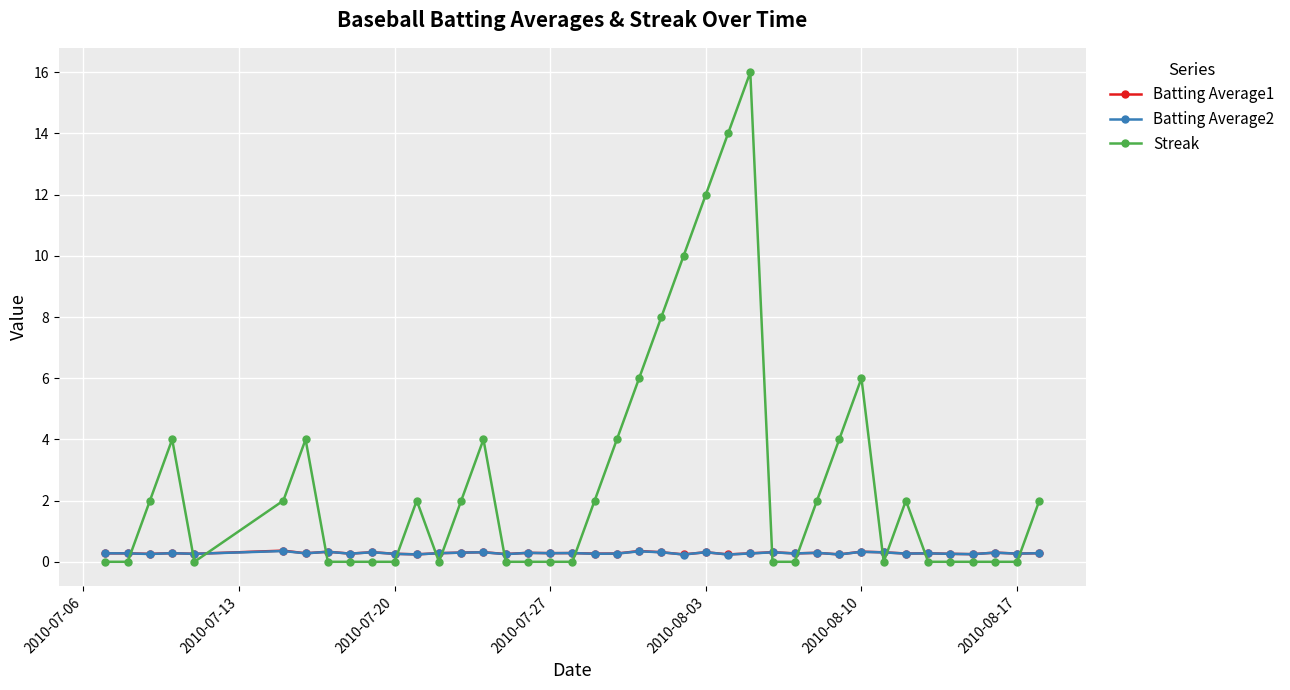

What is the greatest value displayed?

16.0